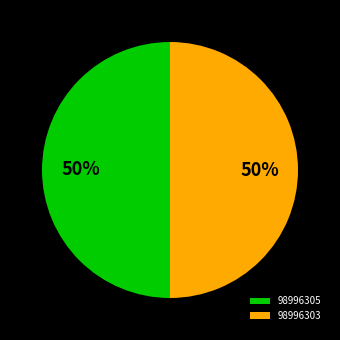

Do 98996305 and 98996303 together represent more than half of the pie?

Yes